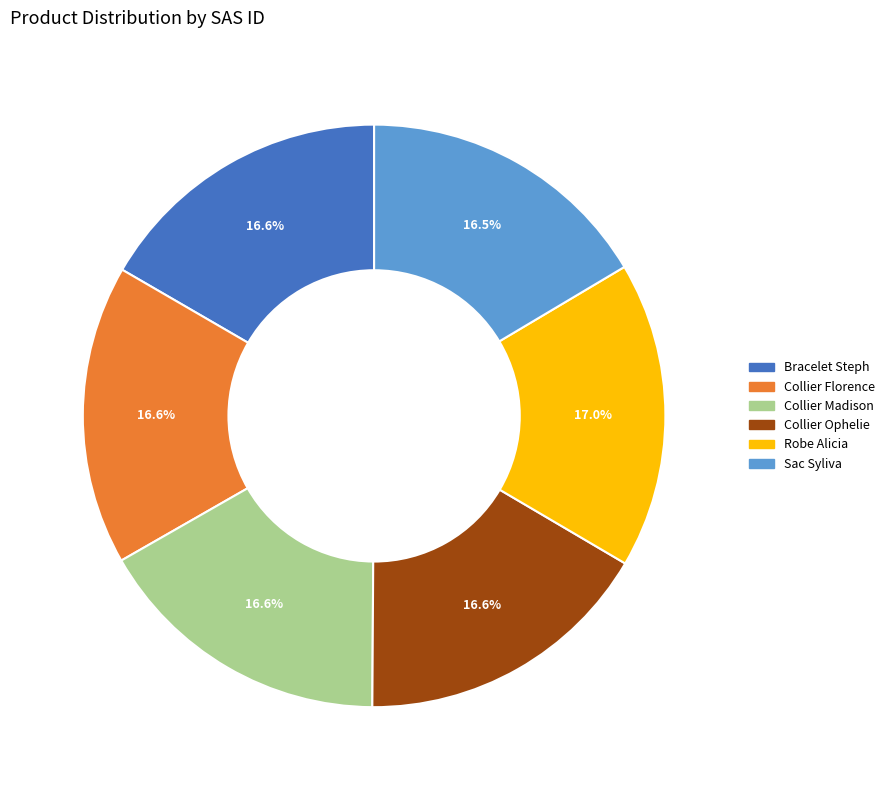

Does Sac Syliva account for over 50% of the chart?

No